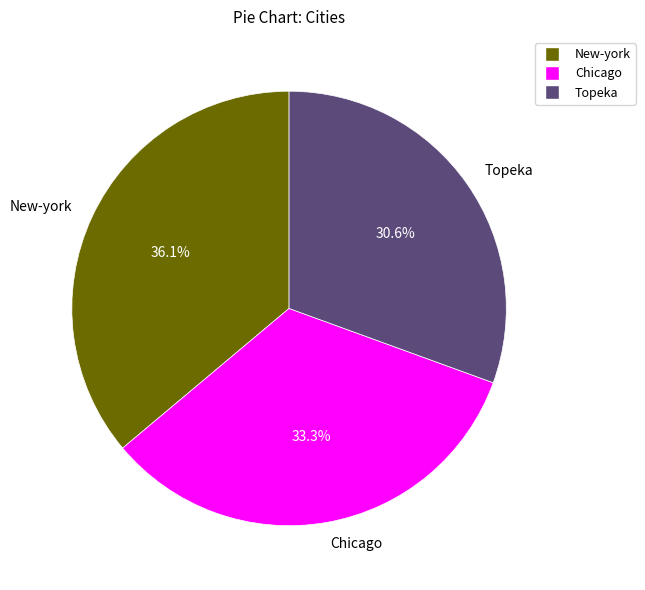

What is the largest slice in the pie chart?

New-york